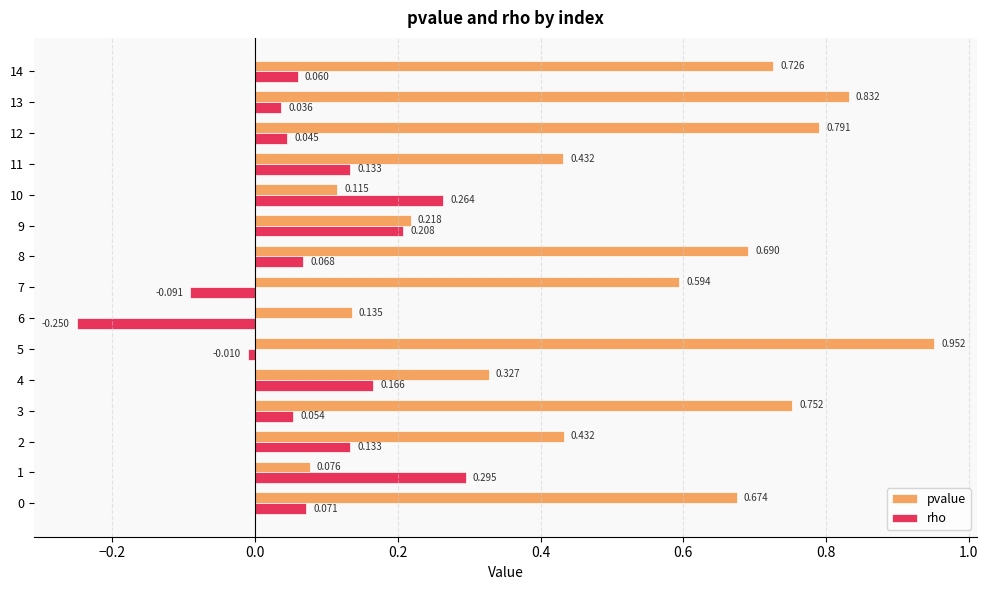

Rank the series by their average value, from lowest to highest.

rho, pvalue